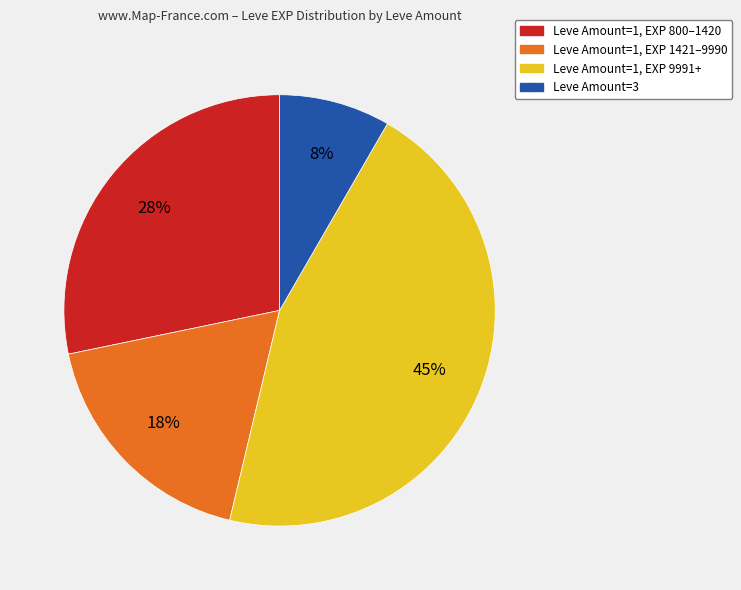

Is the sum of Leve Amount=1, EXP 9991+ and Leve Amount=1, EXP 1421–9990 greater than half?

Yes